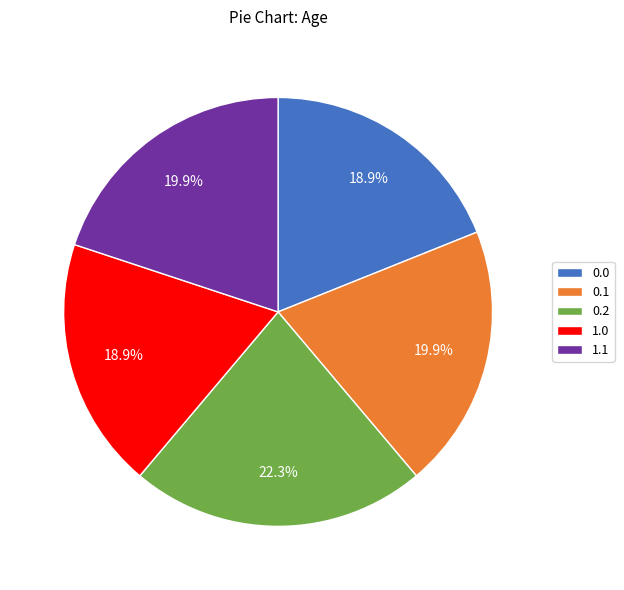

Is there a majority slice in this chart?

No